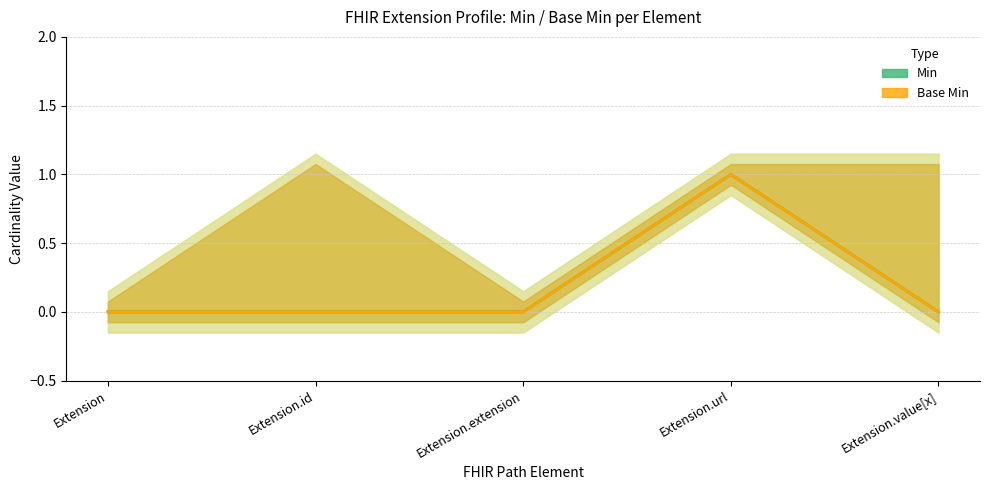

The value of Min at Extension.url is 1. True or false?

True